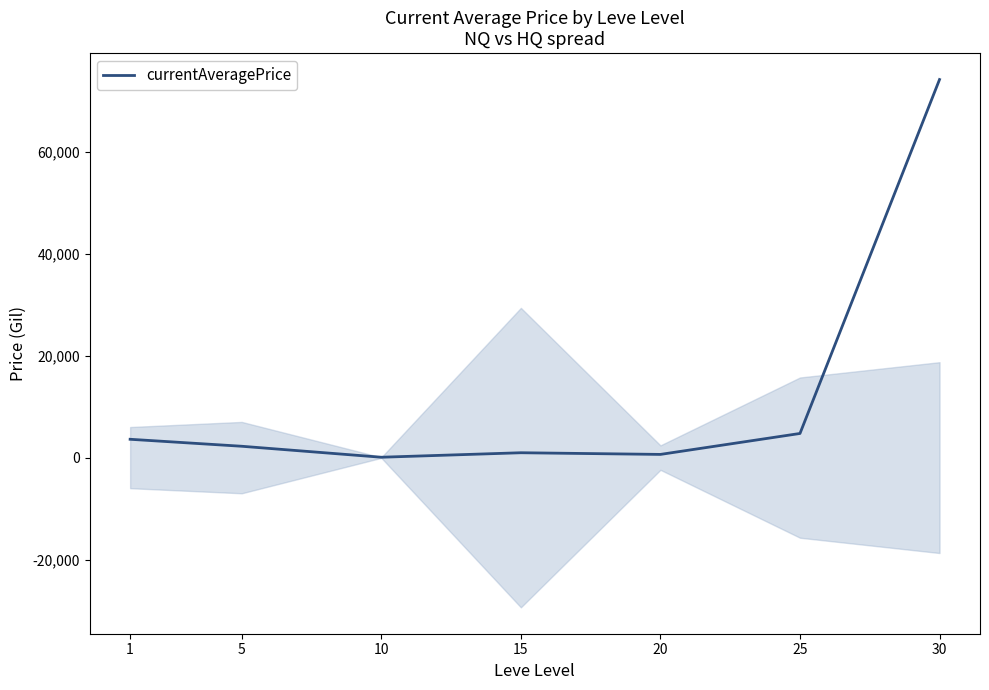

List the labels in order of value, smallest first.

10, 20, 15, 5, 1, 25, 30